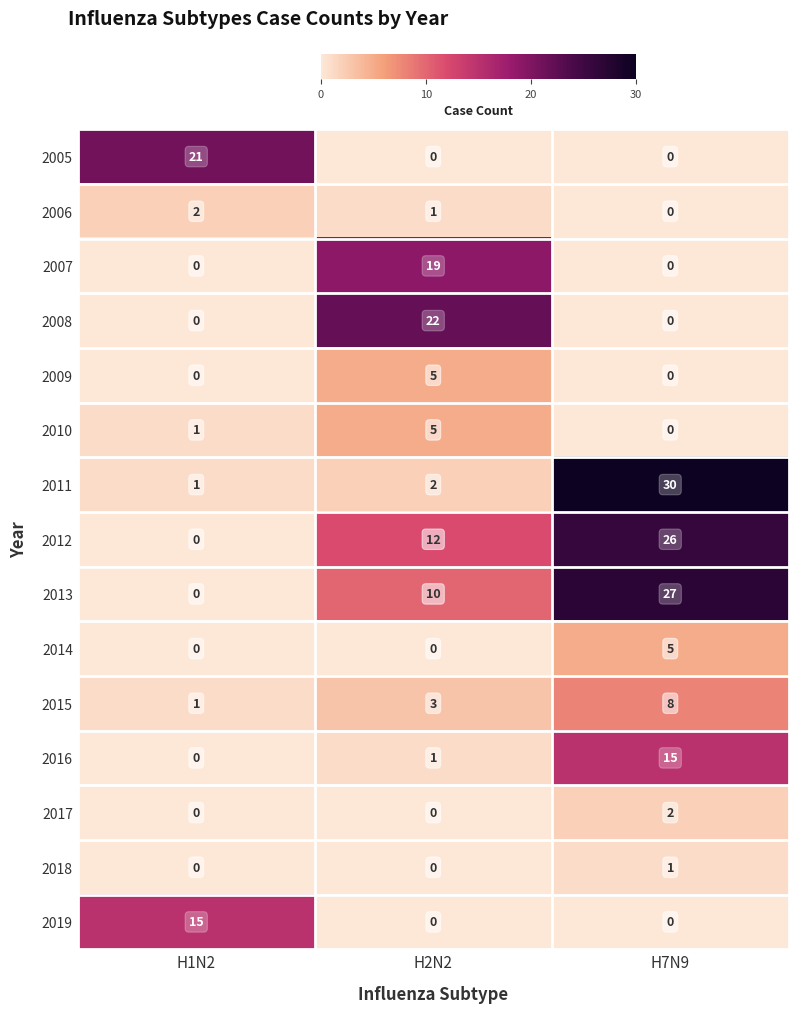

At which label is 2012 closest to 13?

H2N2